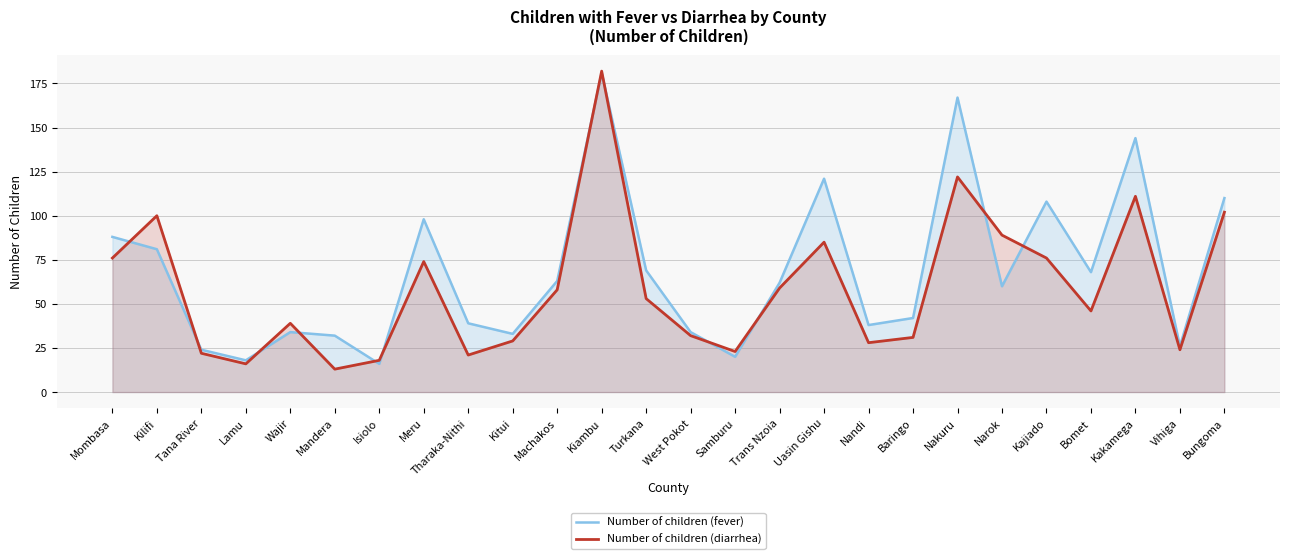

Where do Number of children (fever) and Number of children (diarrhea) first cross each other?

Mombasa and Kilifi